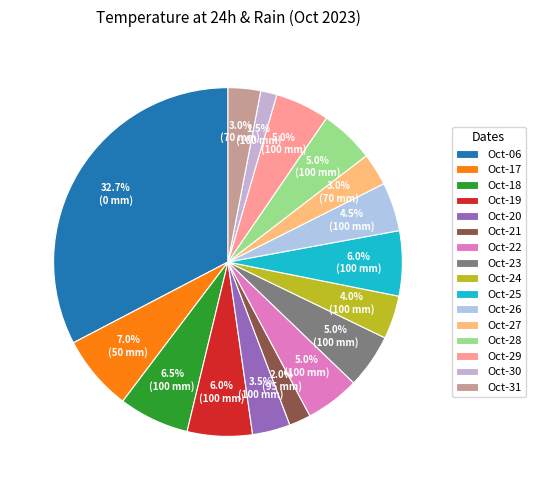

To the nearest percent, what is the average slice percentage?

6%